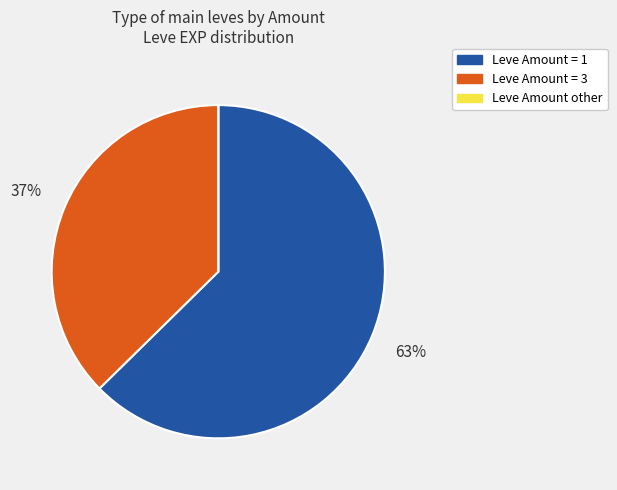

To the nearest percent, what is the difference between the largest and smallest slice percentages?

63%